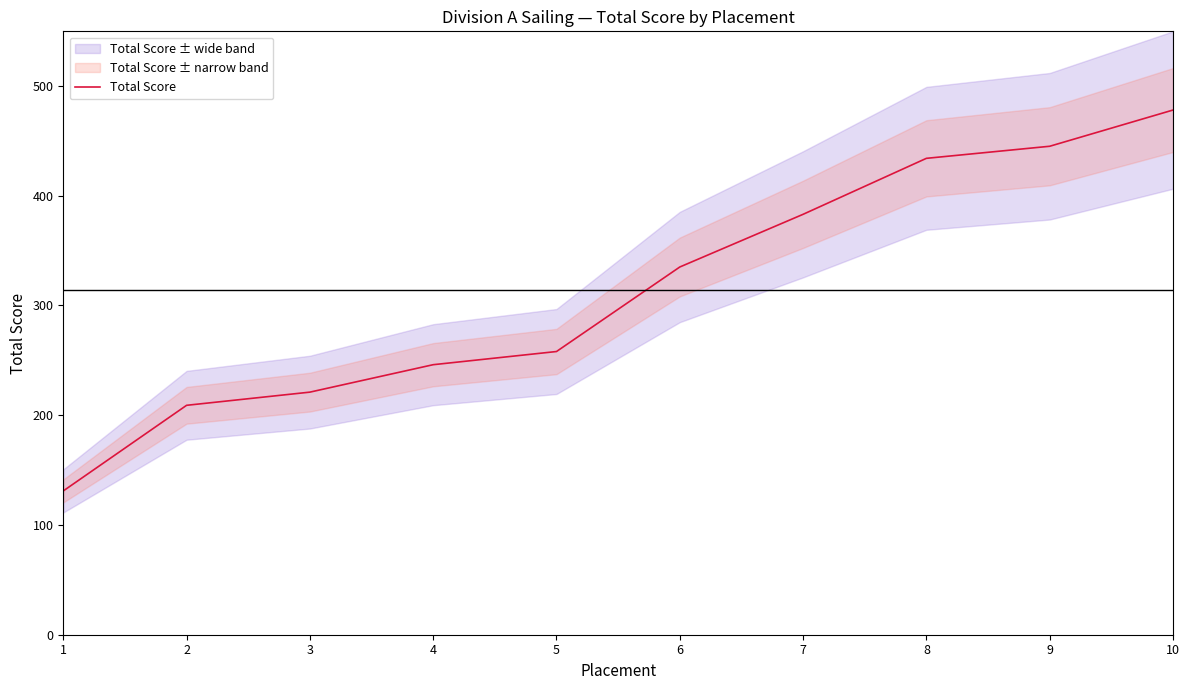

Is it true that the value at 5 is 103?

False